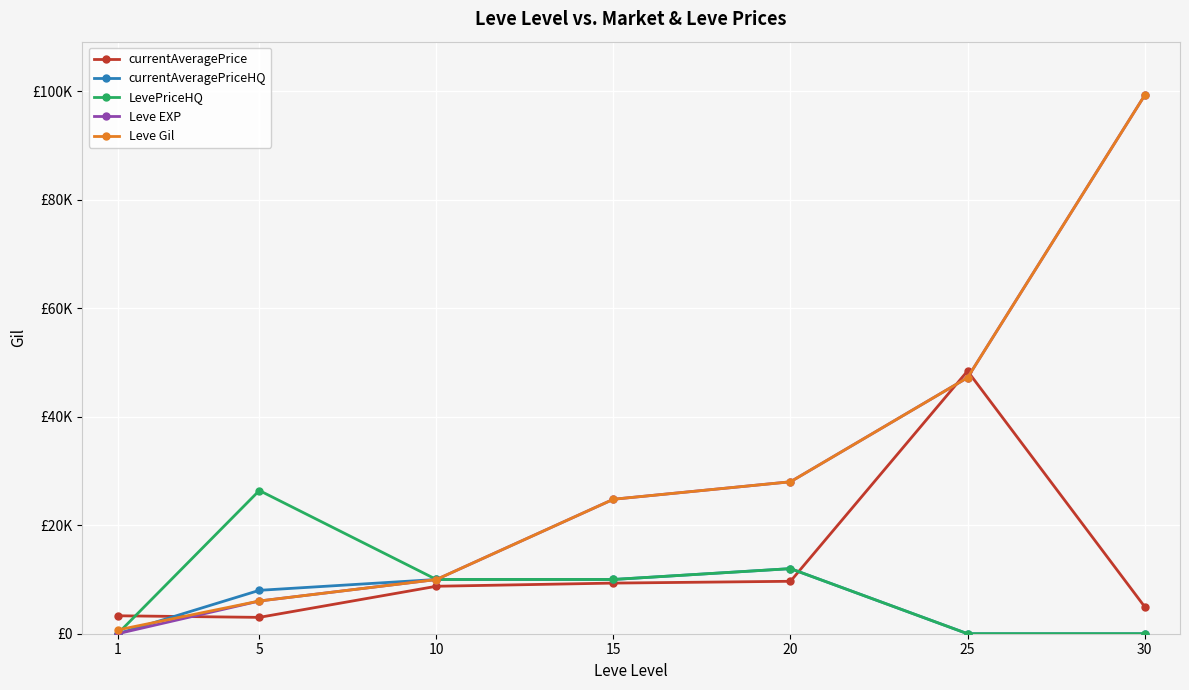

What are all the series names shown in the legend?

currentAveragePrice, currentAveragePriceHQ, LevePriceHQ, Leve EXP, Leve Gil